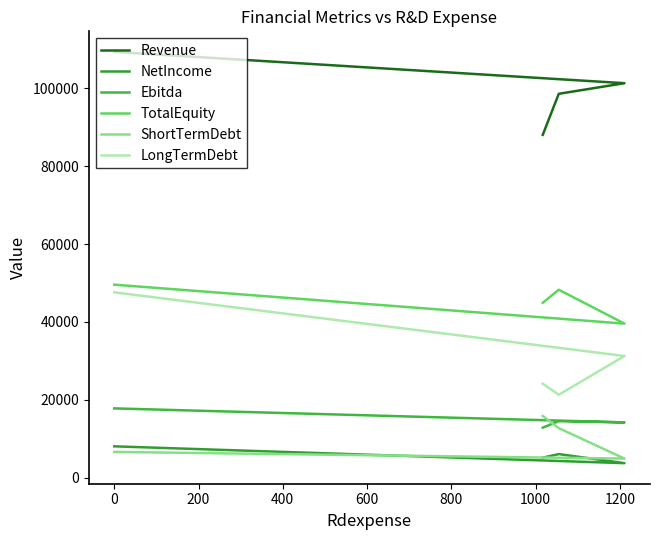

Is it true that ShortTermDebt equals 9944 at 0?

False